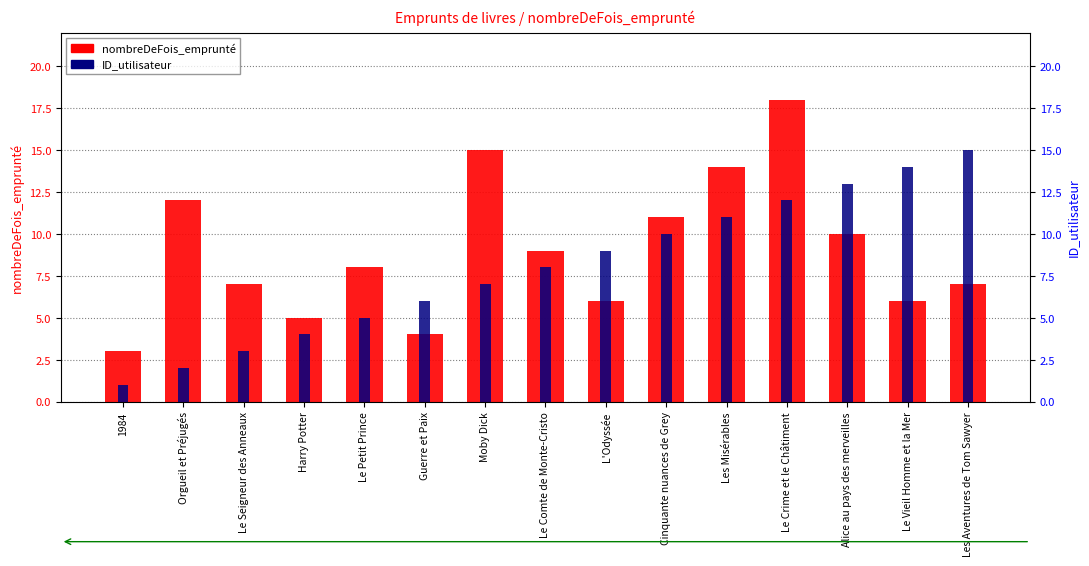

Which category has the highest value in the nombreDeFois_emprunté series?

Le Crime et le Châtiment